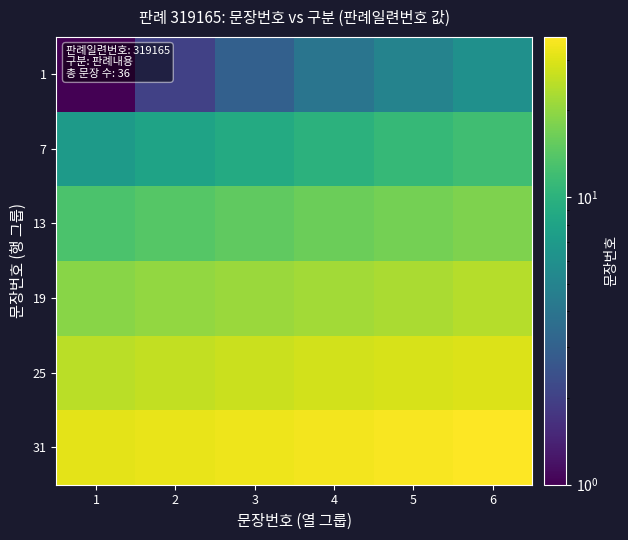

How many series are shown in this chart?

6